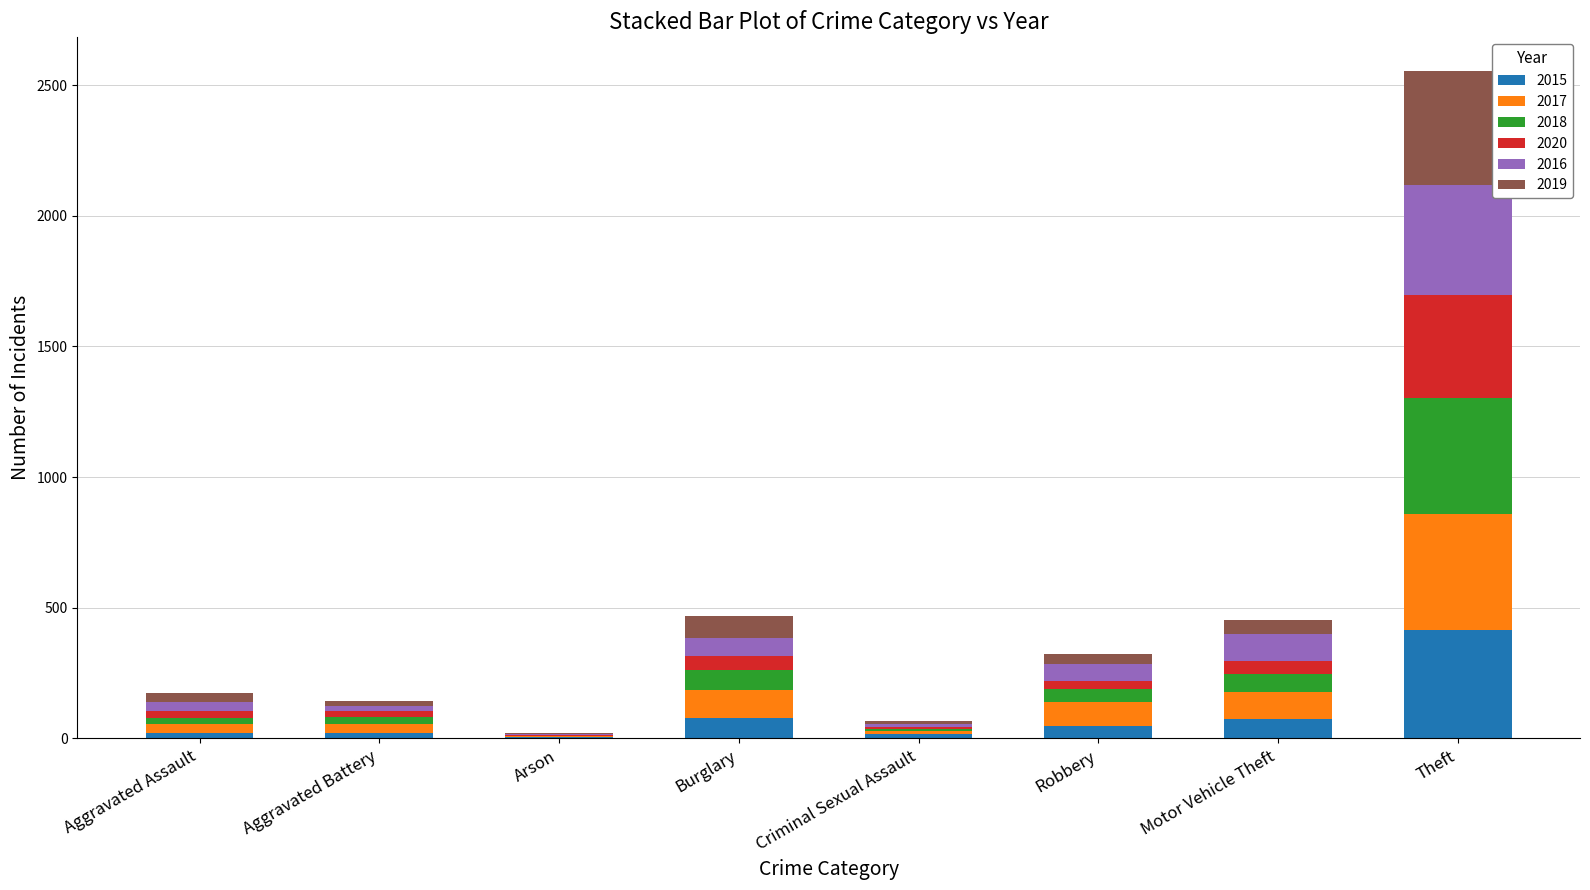

What is the total value across all series at Theft?

2555